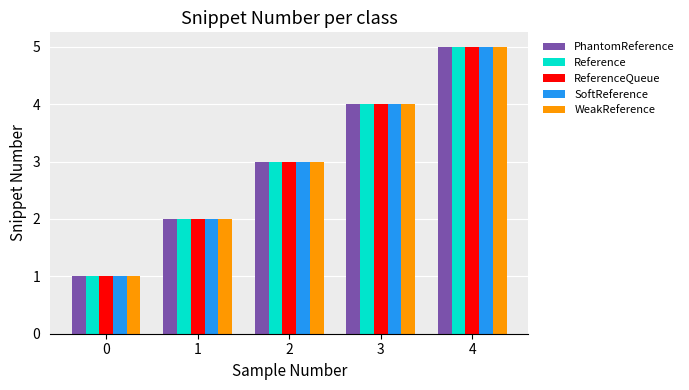

List the labels in order of ReferenceQueue value, smallest first.

0, 1, 2, 3, 4